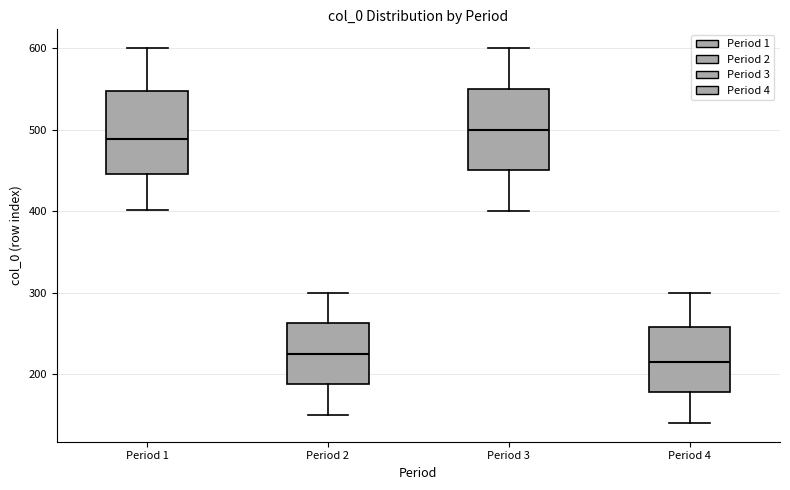

Where does the lower whisker of the box for Period 1 end on the y-axis? The values are not printed on the chart, so give them approximately, as read against the axis.

400